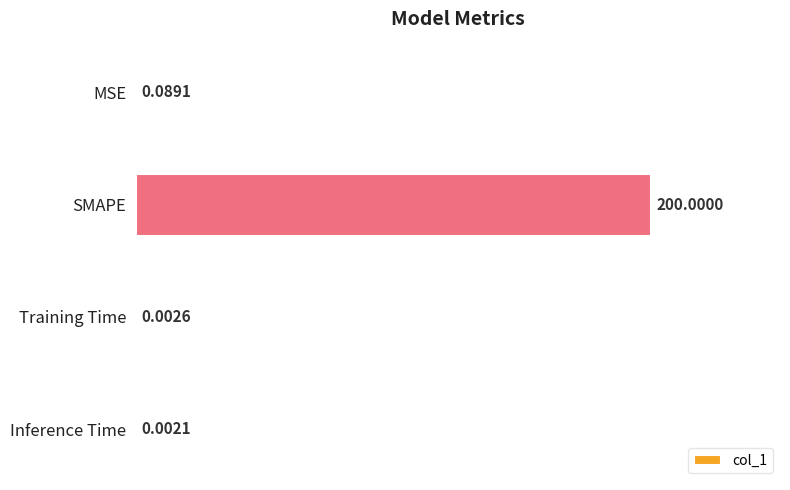

What is the change in value from SMAPE to Training Time?

-200.0